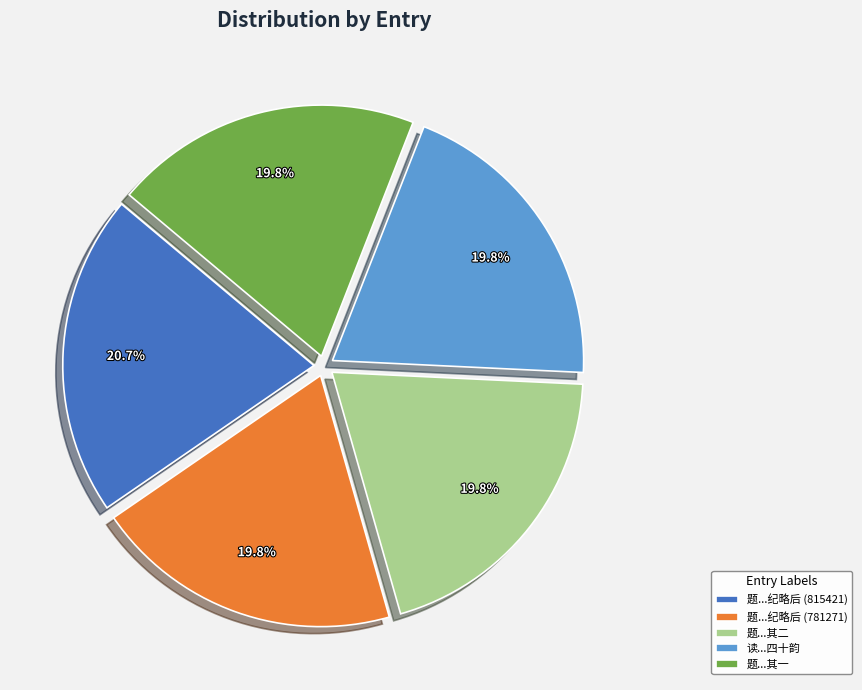

Which category has the biggest portion of the pie?

题...纪略后 (815421)